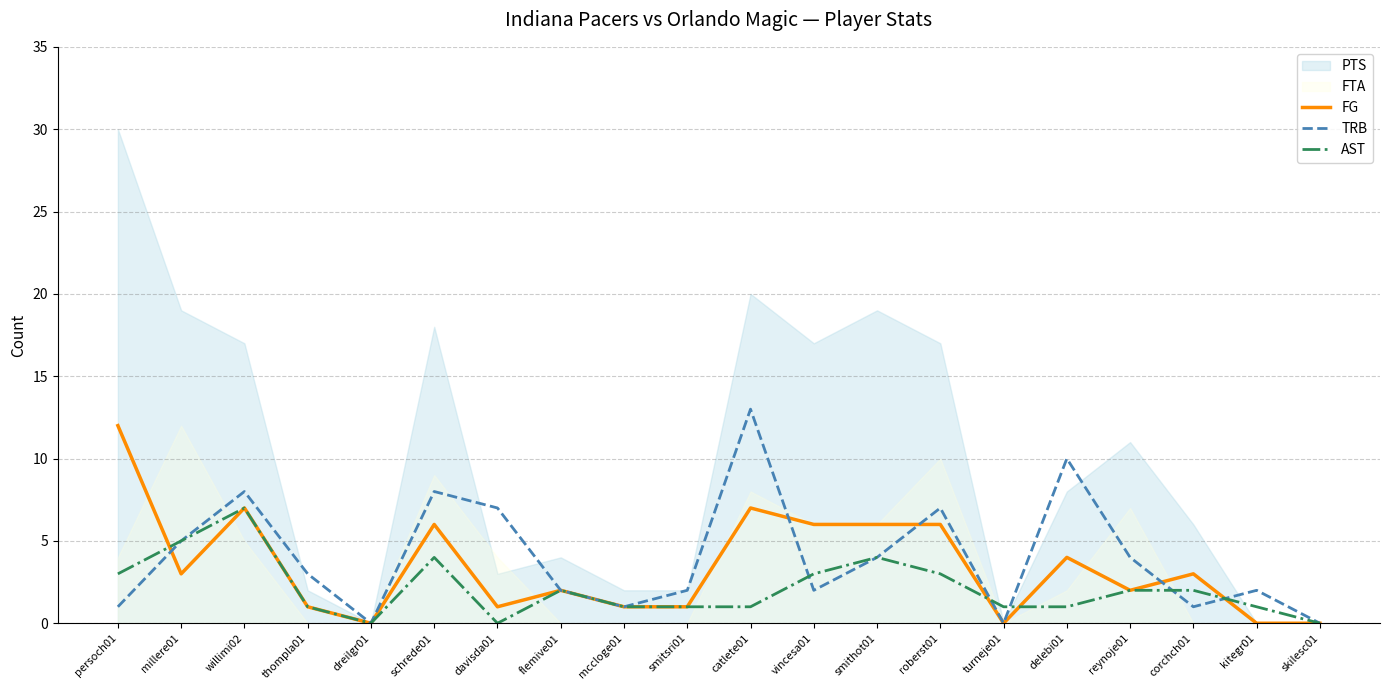

Is the value of AST at delebi01 greater than the value of FG at corchch01?

No